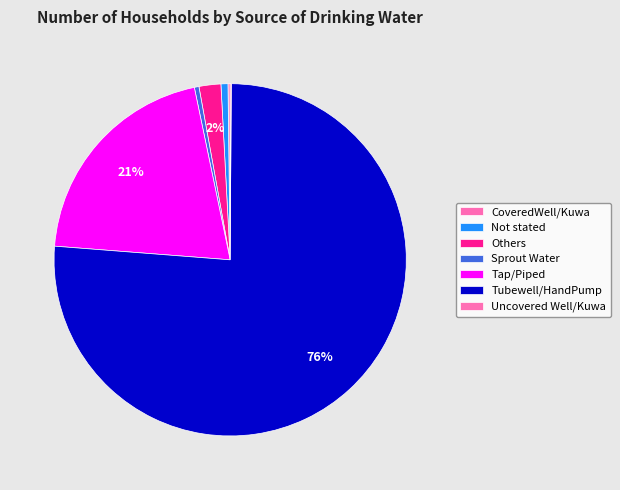

Which has a higher value, CoveredWell/Kuwa or Not stated?

Not stated